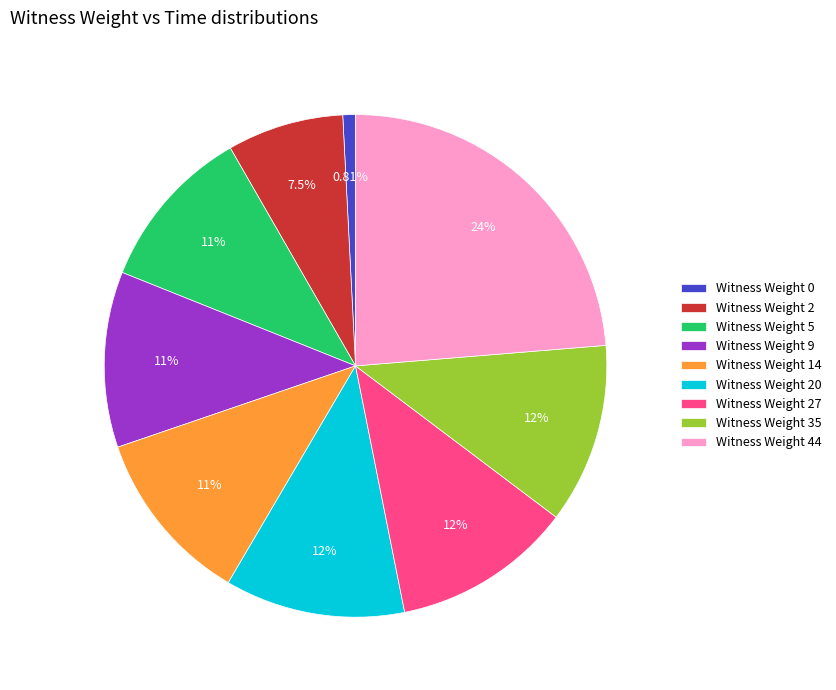

To the nearest percent, what is the average slice percentage?

11%